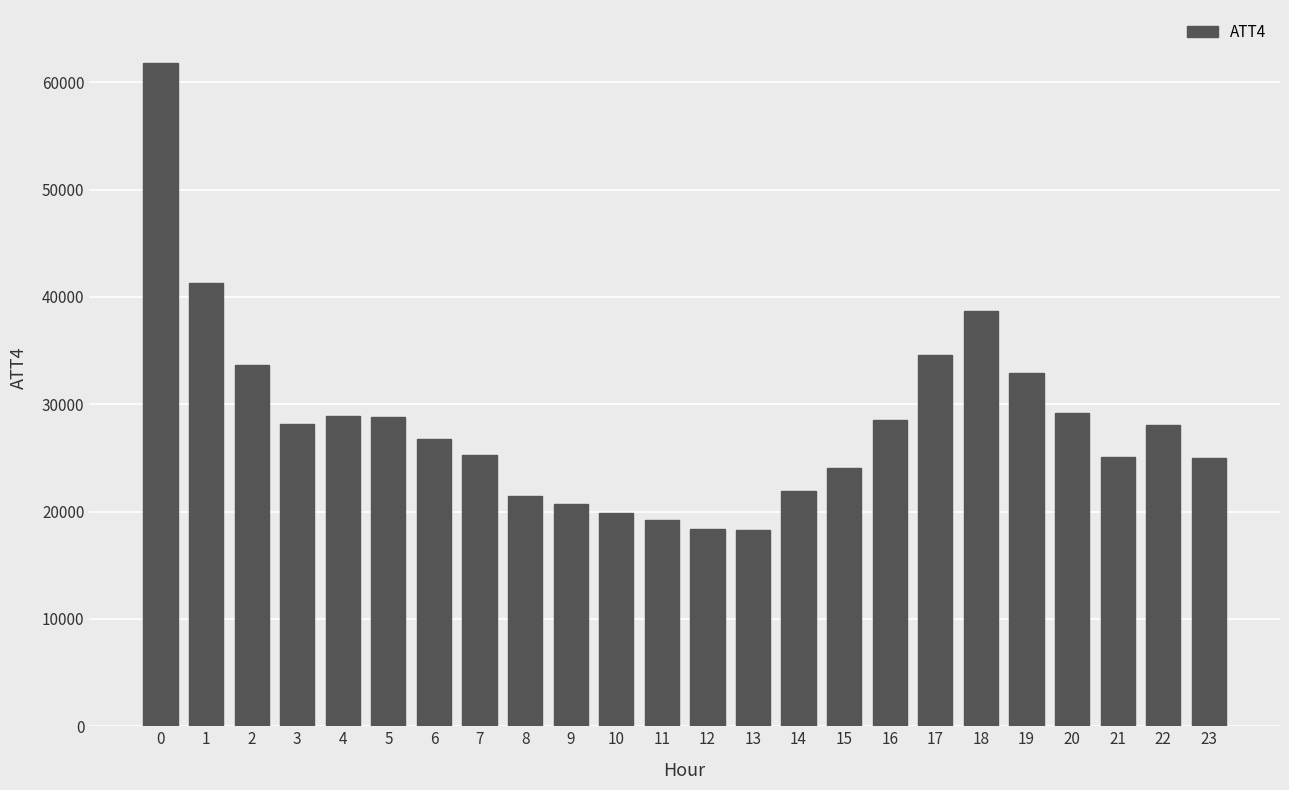

What is the change in value from 11 to 15?

+4900